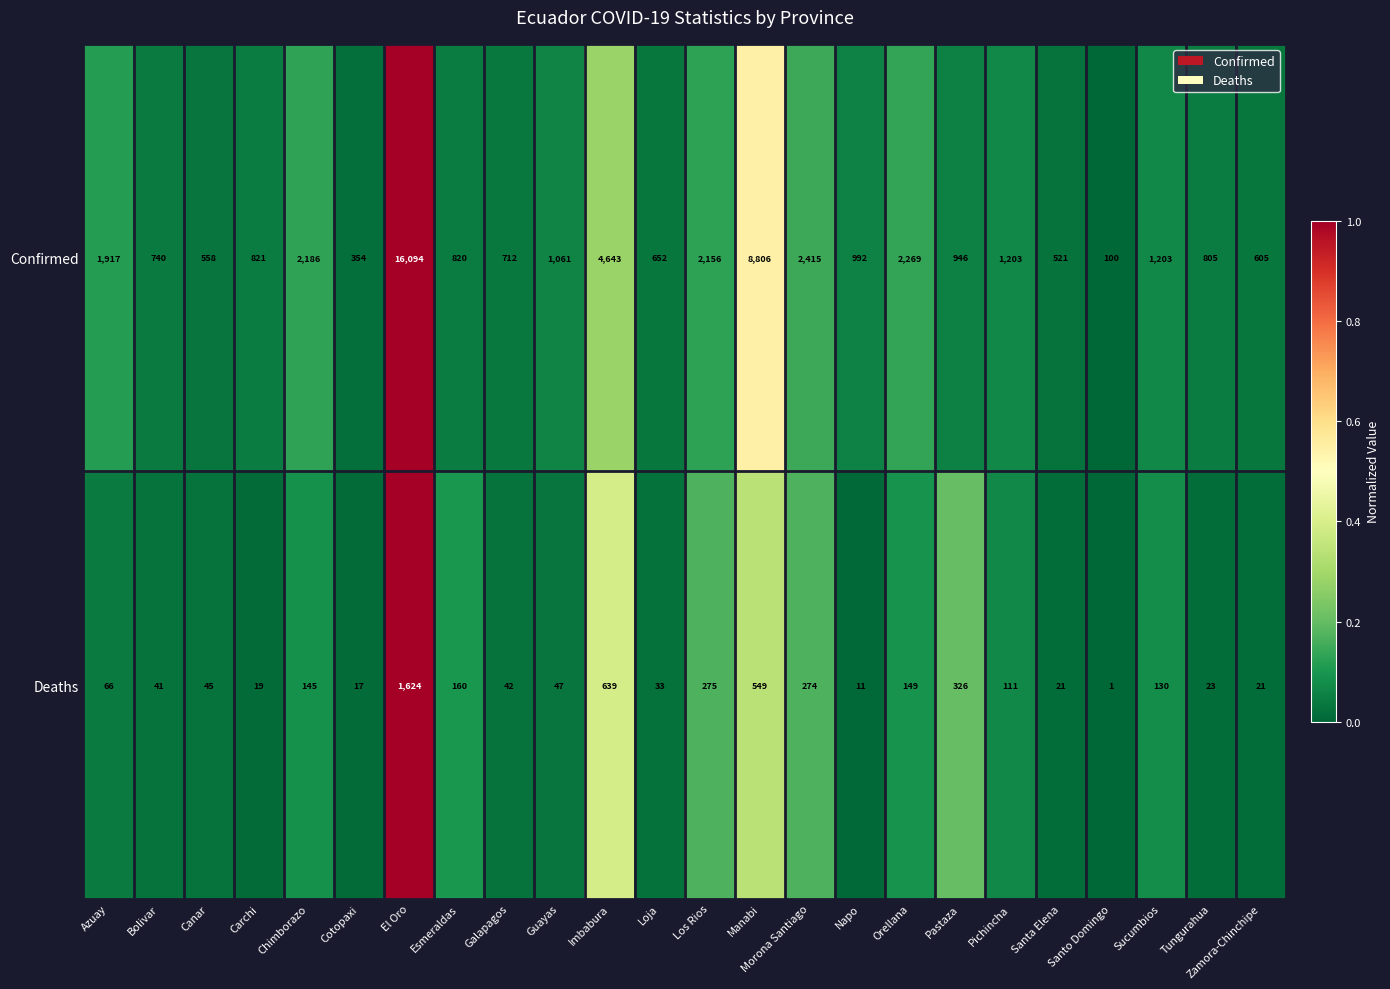

Rank the series at Bolivar from highest to lowest value.

Confirmed, Deaths